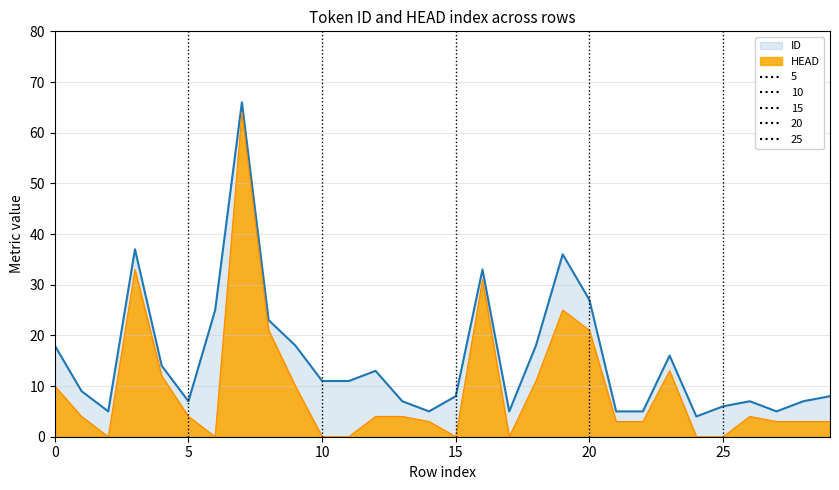

In HEAD, how many points are lower than both neighbors (excluding endpoints)?

4